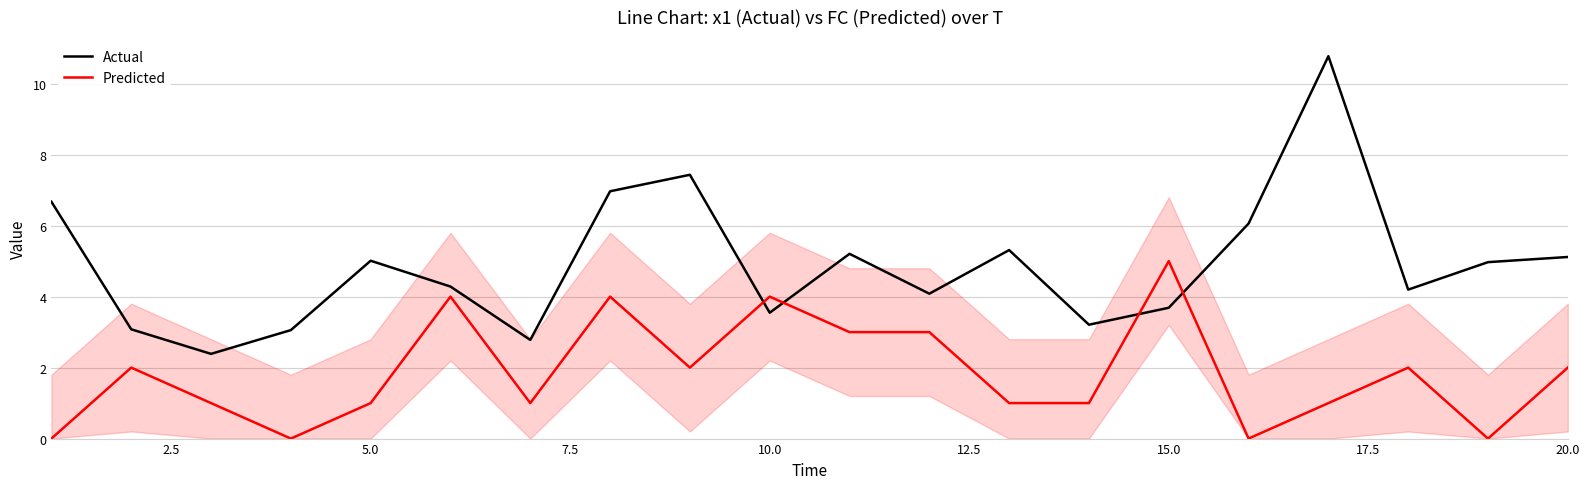

What is the highest value of the Predicted series?

5.0